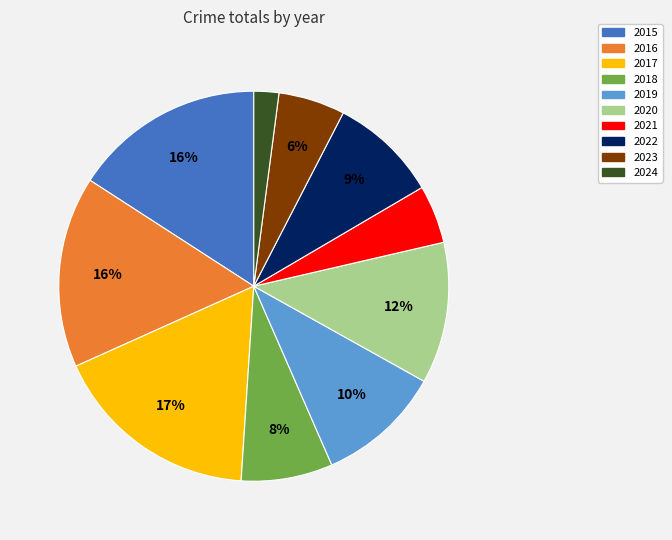

To the nearest percent, what is the difference between the largest and smallest slice percentages?

15%